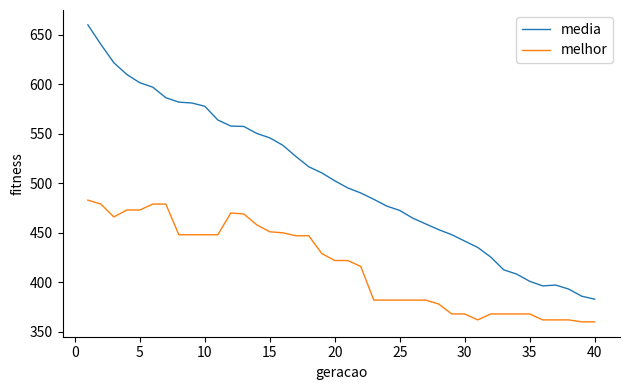

Which series has the widest spread of values?

media